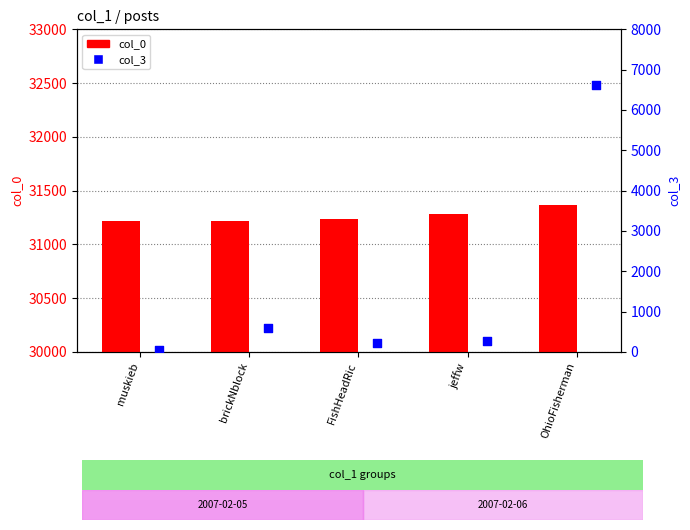

What are all the series names shown in the legend?

col_0, col_3